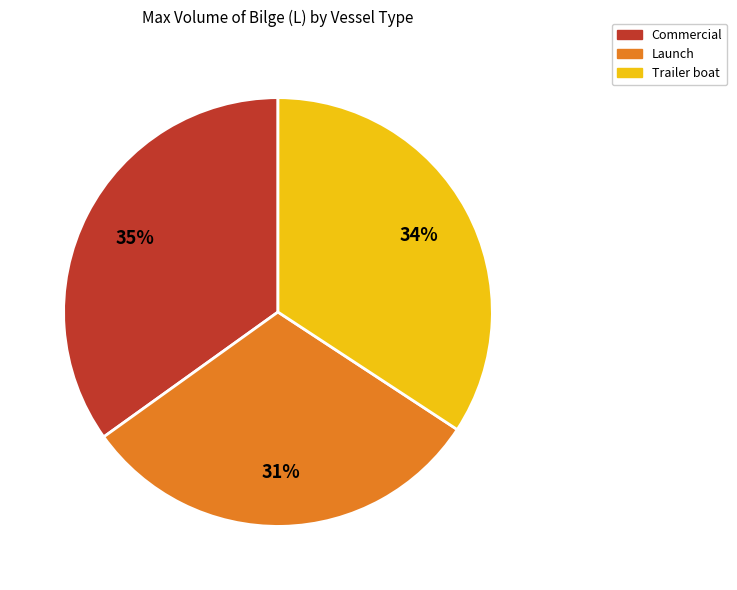

Is there any slice that represents more than half of the pie?

No